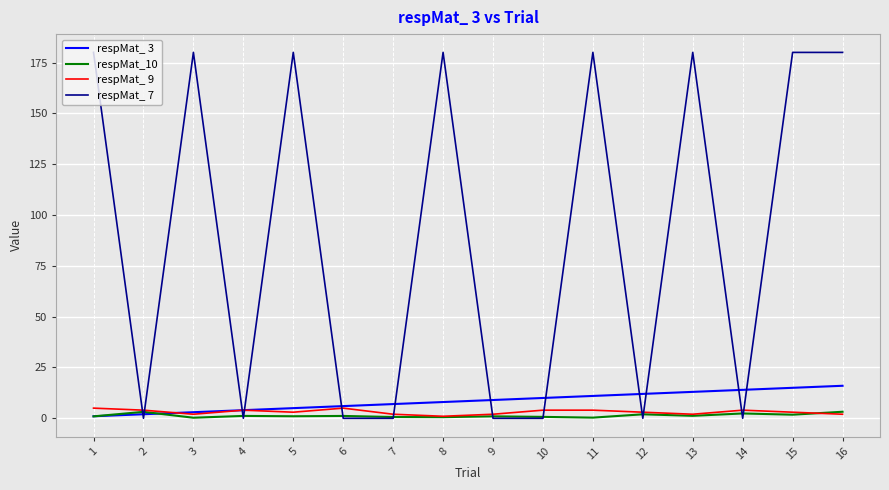

What is the maximum value shown in the chart?

180.0